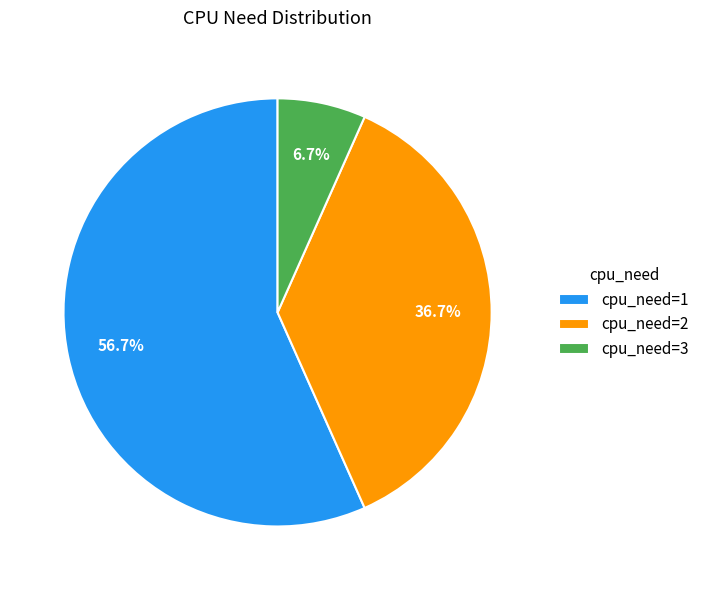

Between cpu_need=1 and cpu_need=2, which is larger?

cpu_need=1